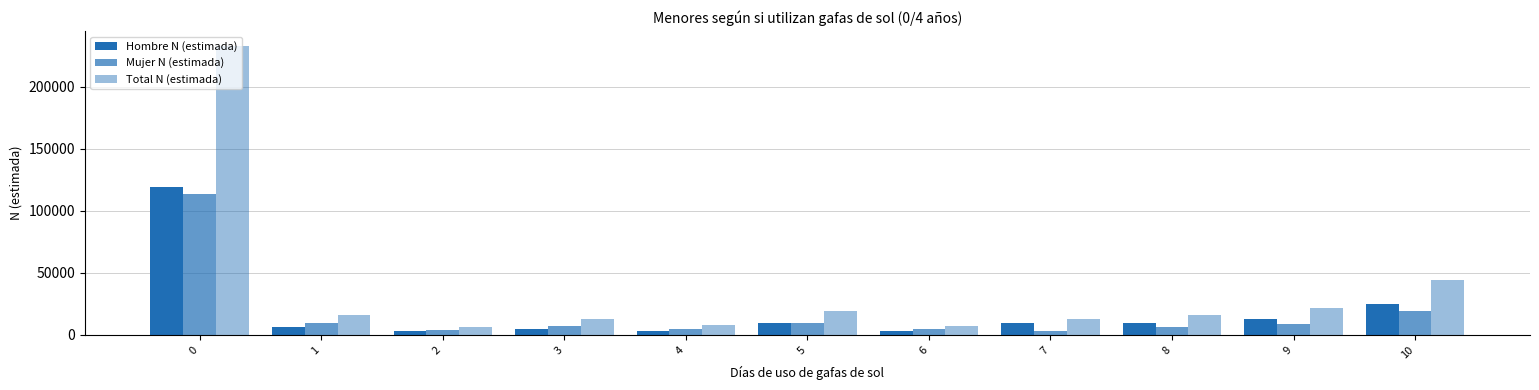

What is the minimum value shown in the chart?

2725